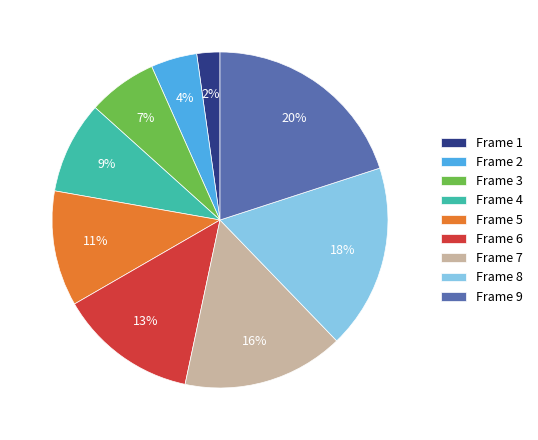

The Frame 7 slice represents 6% of the pie. True or false?

False